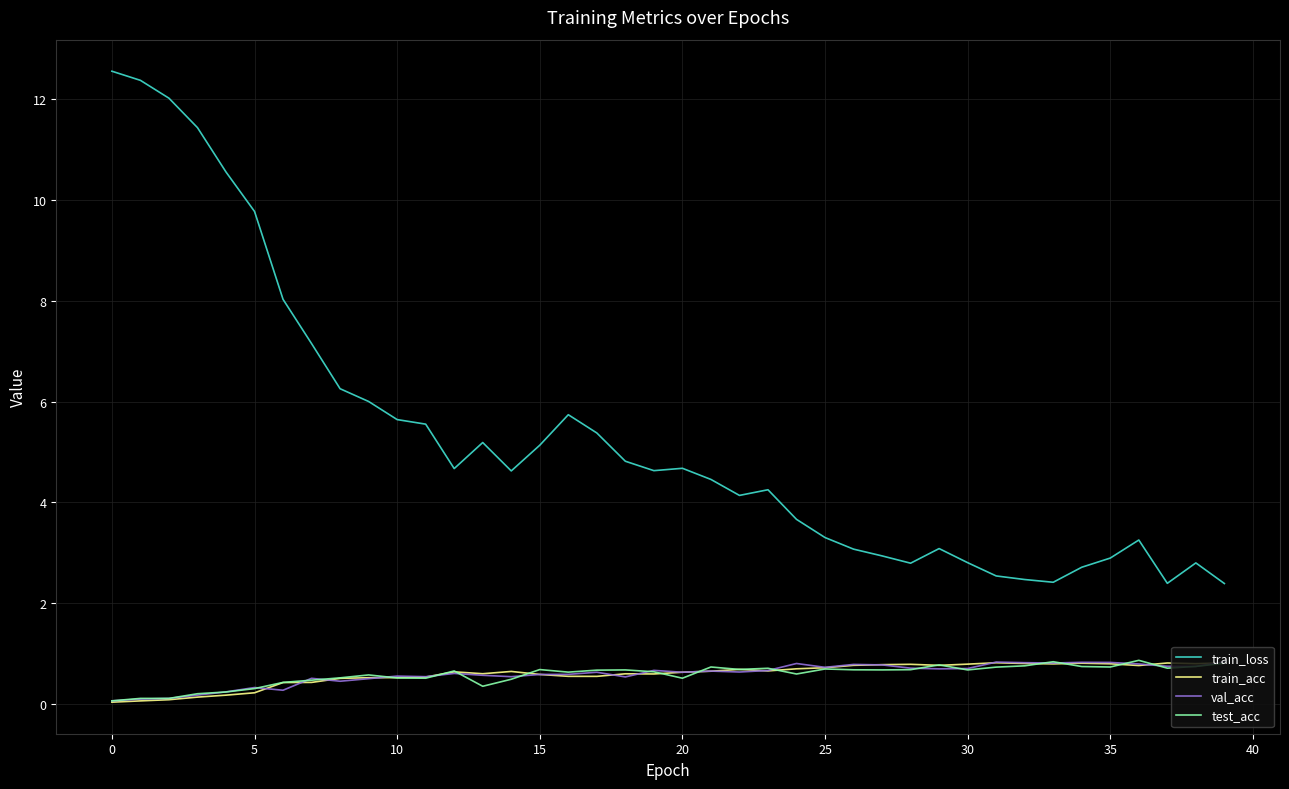

Does the chart have visible grid lines?

Yes